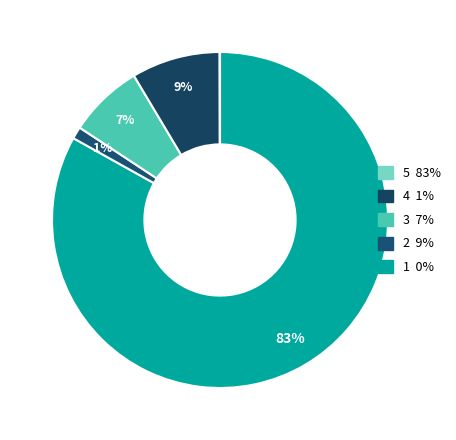

How many segments does this pie chart have?

5